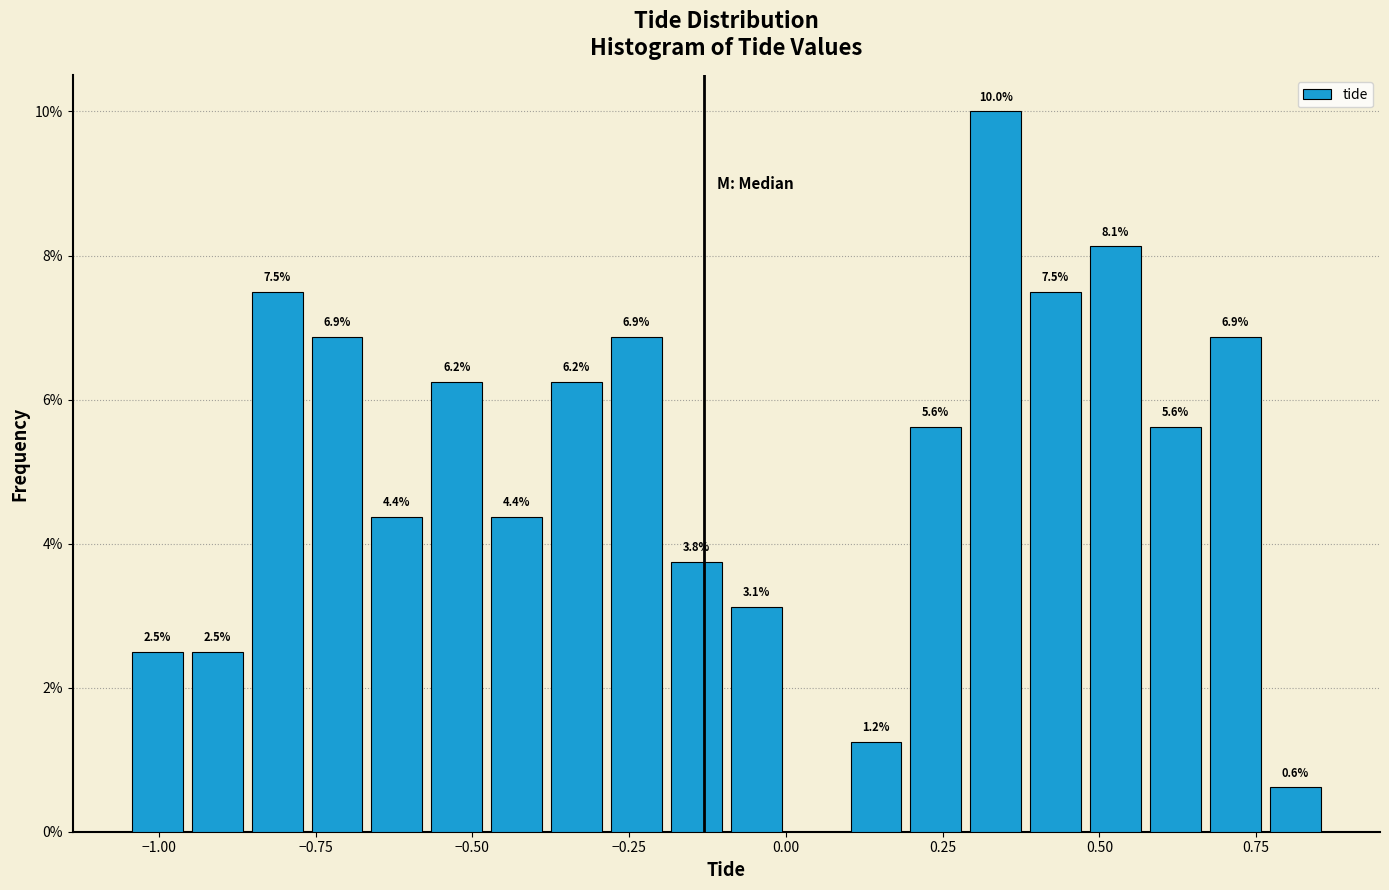

Around what value on the x-axis is the tallest bar? Give the approximate position of its centre, as read against the axis.

0.35